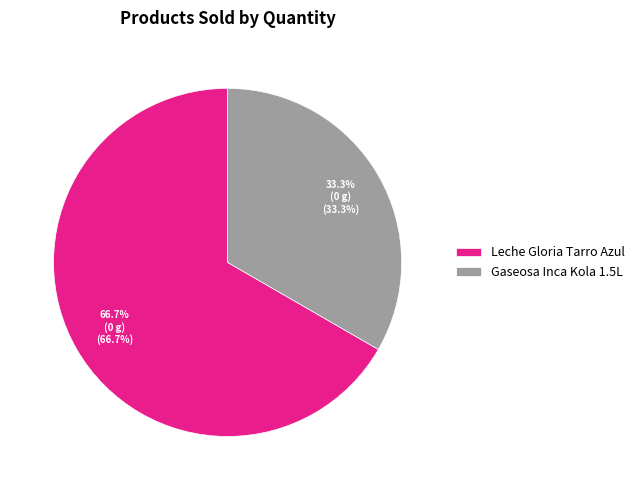

What percentage is the Gaseosa Inca Kola 1.5L slice, to the nearest percent?

33%